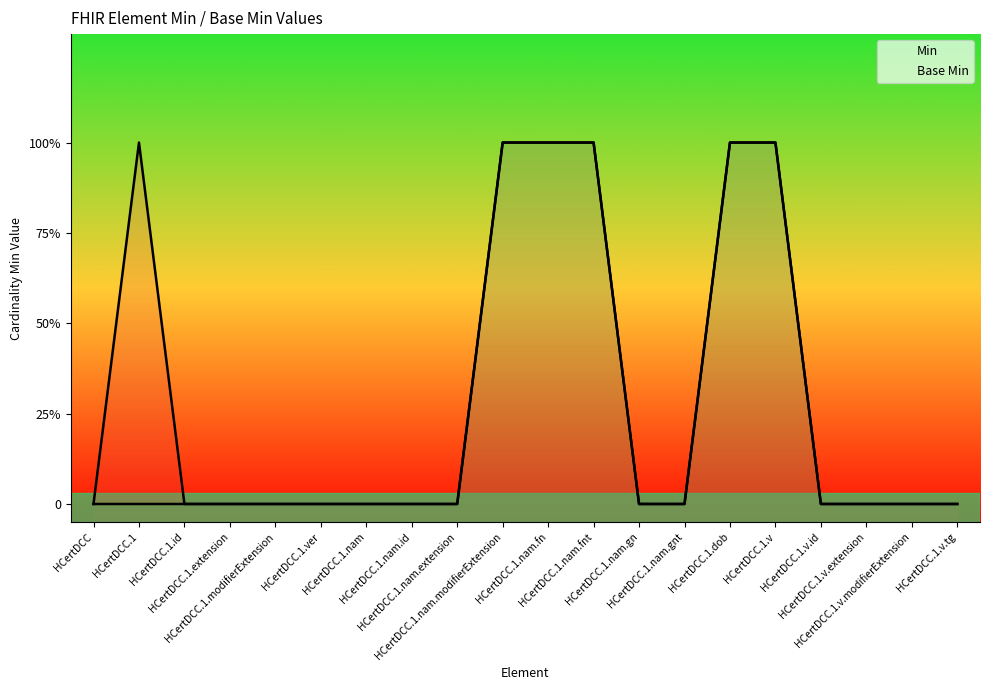

At which category is the sum across all series the highest?

HCertDCC.1.nam.modifierExtension